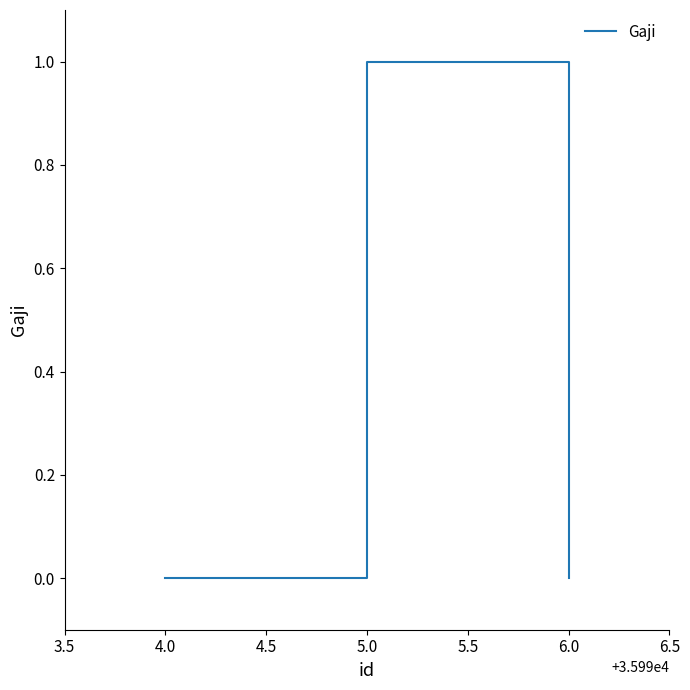

What position from the right is 6.0?

1